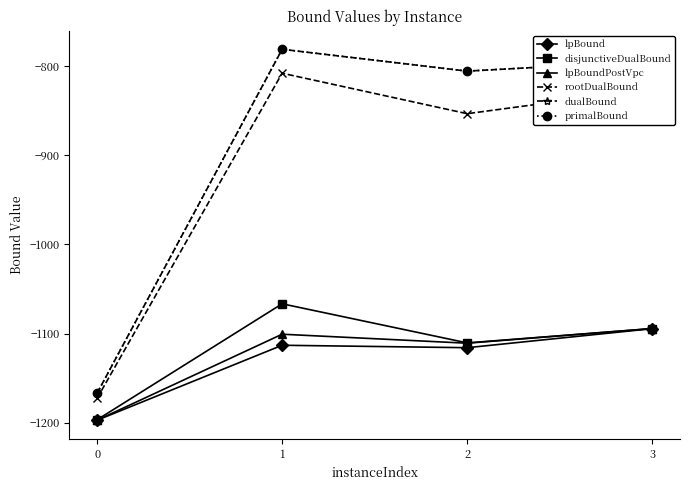

What is the average value of the lpBoundPostVpc series?

-1125.8